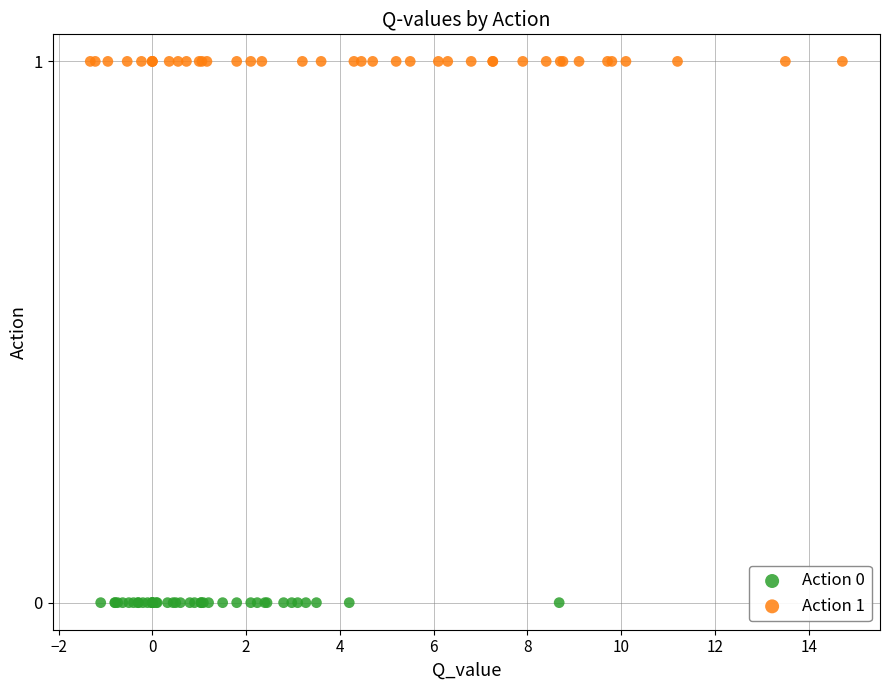

Which series reaches the minimum Y coordinate?

Action 0